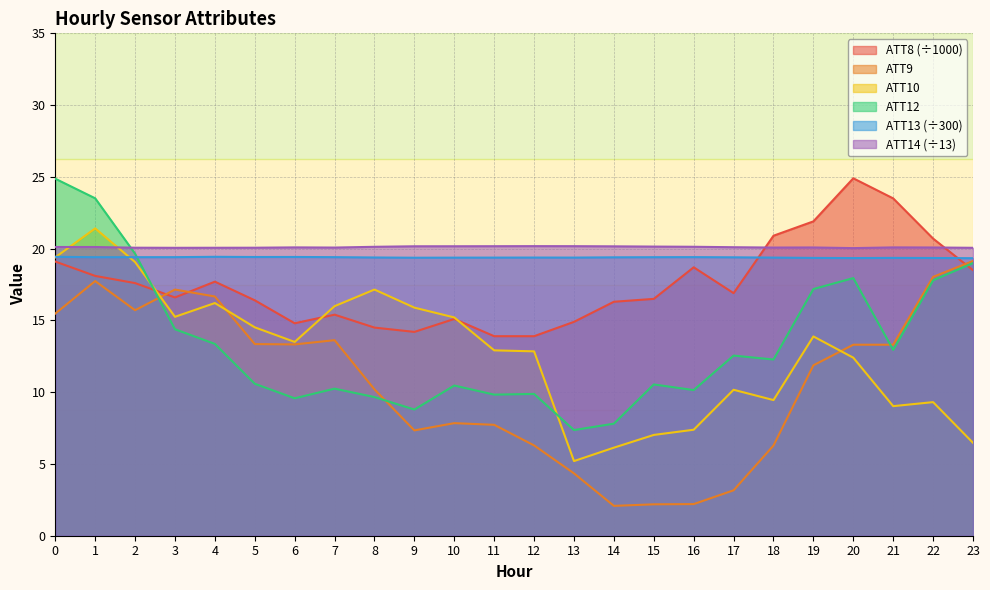

Rank the categories by ATT9 value from lowest to highest.

14, 15, 16, 17, 13, 18, 12, 9, 11, 10, 8, 19, 21, 20, 6, 5, 7, 0, 2, 4, 3, 1, 22, 23